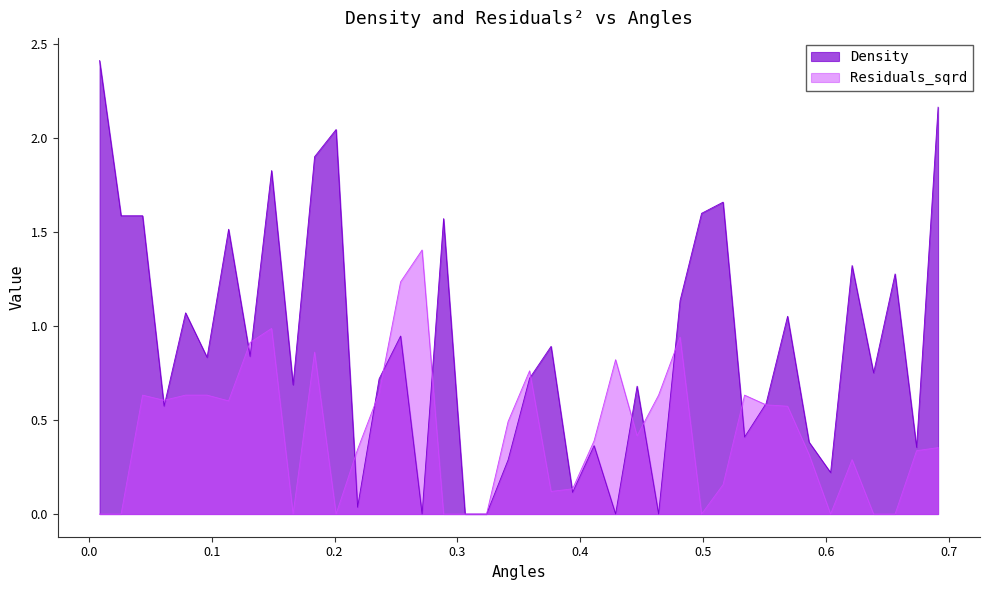

What is the maximum value for Density?

2.4